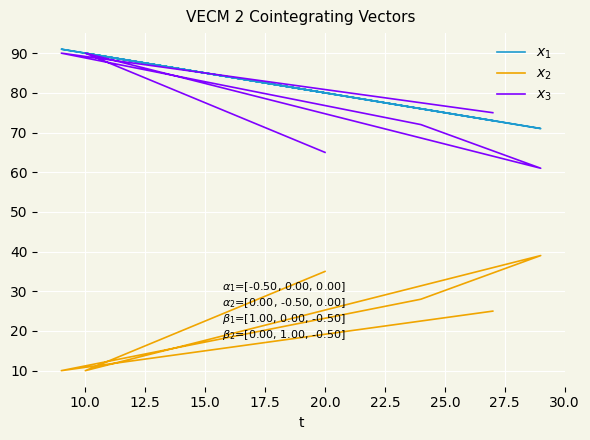

True or false: $x_2$ and $x_1$ intersect in this chart.

False